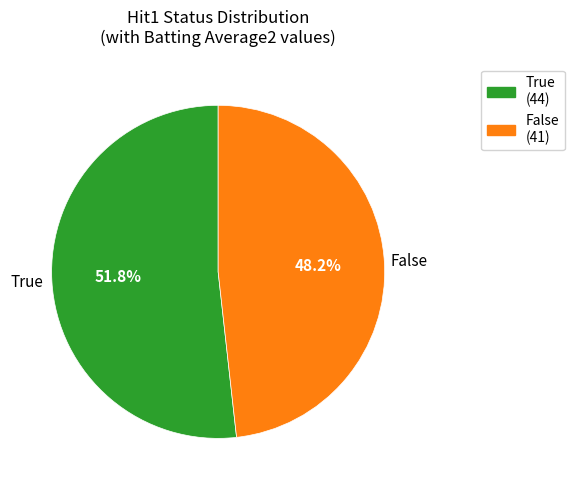

What is the total percentage of False and True?

100.0%